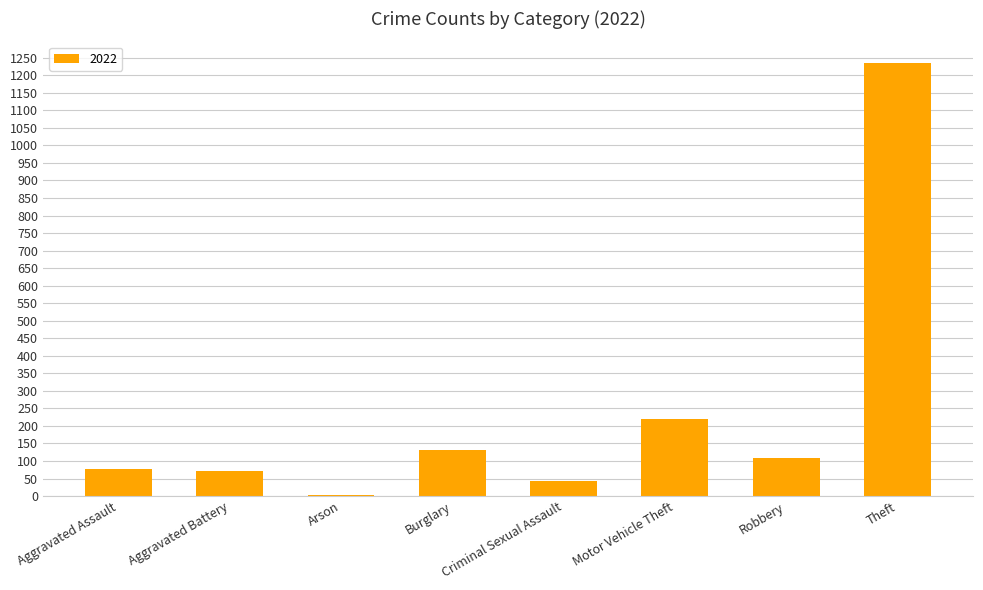

Where is the data nearest to the value 619?

Motor Vehicle Theft